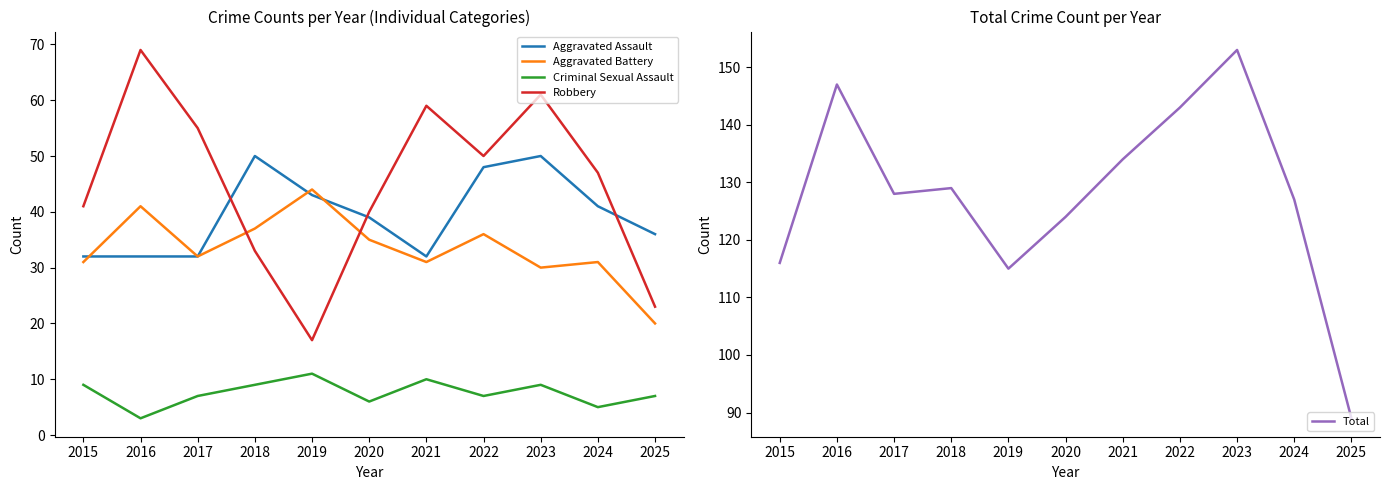

At which category does Criminal Sexual Assault reach its first local valley?

2016